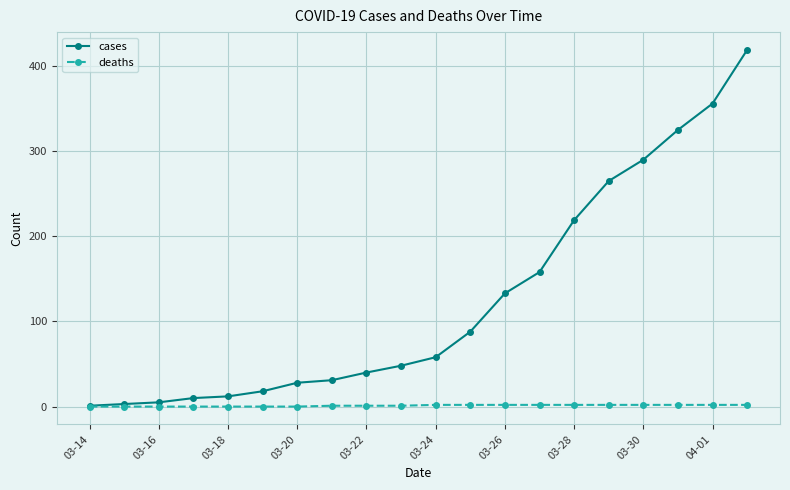

Which series has the largest range (max minus min)?

cases